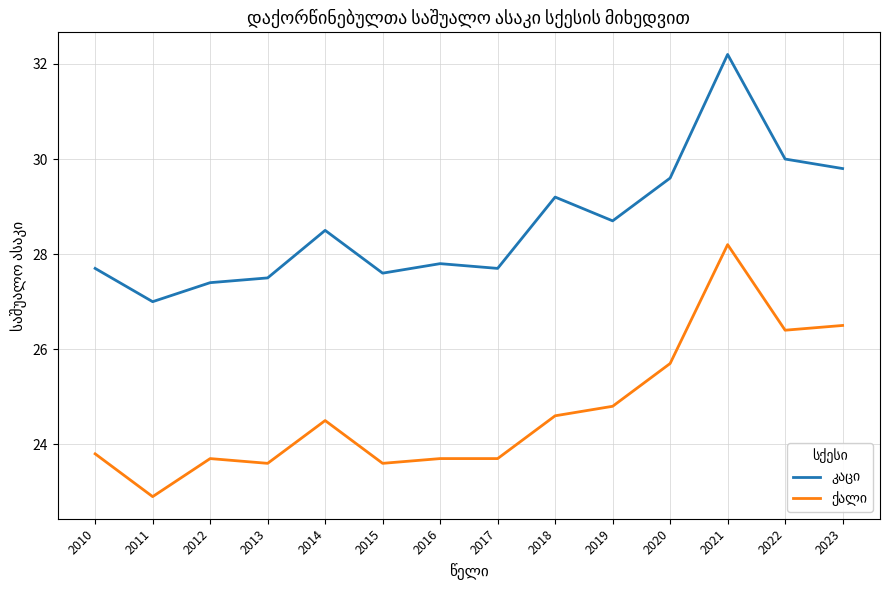

At which category is the sum across all series the highest?

2021